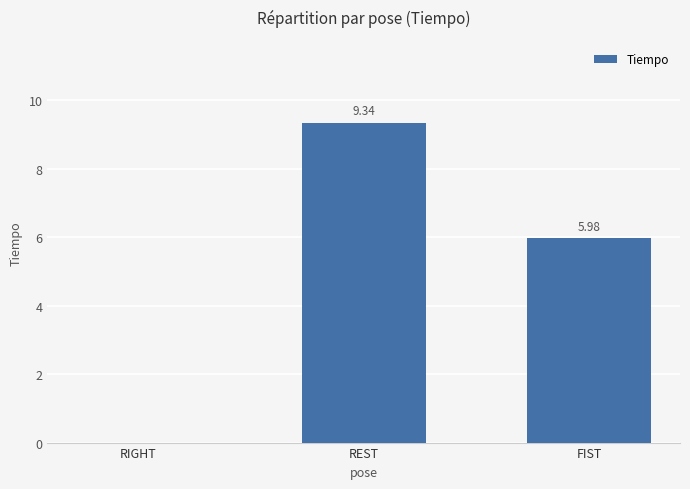

Are the bars grouped side by side (vs. stacked)?

No